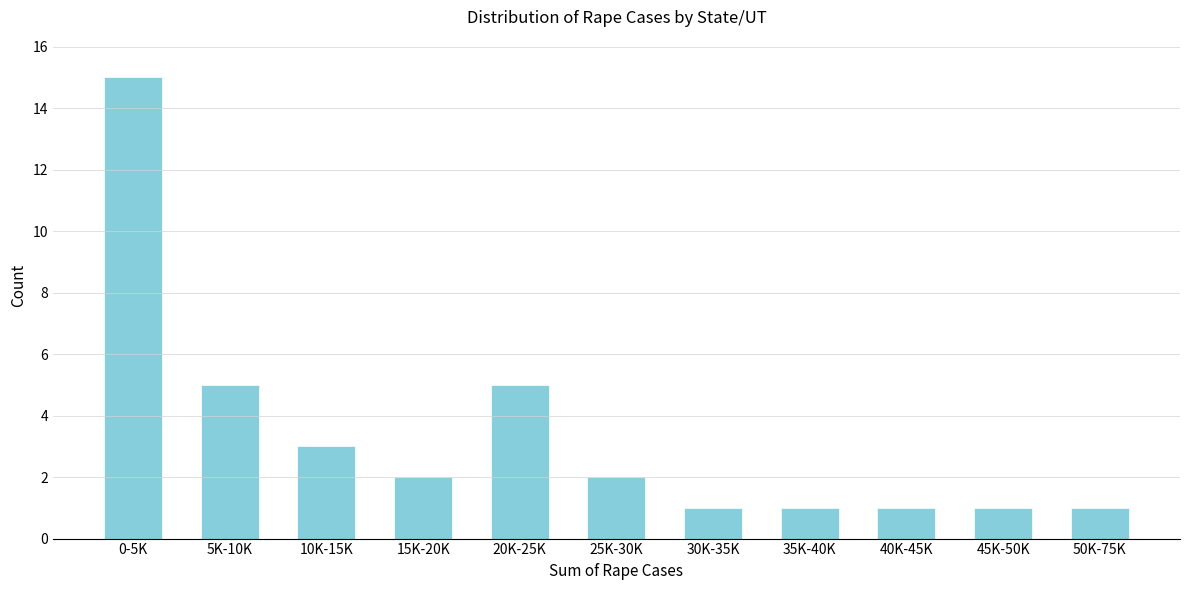

Reading left to right, what are all the values shown in this chart?

0-5K=15	5K-10K=5	10K-15K=3	15K-20K=2	20K-25K=5	25K-30K=2	30K-35K=1	35K-40K=1	40K-45K=1	45K-50K=1	50K-75K=1